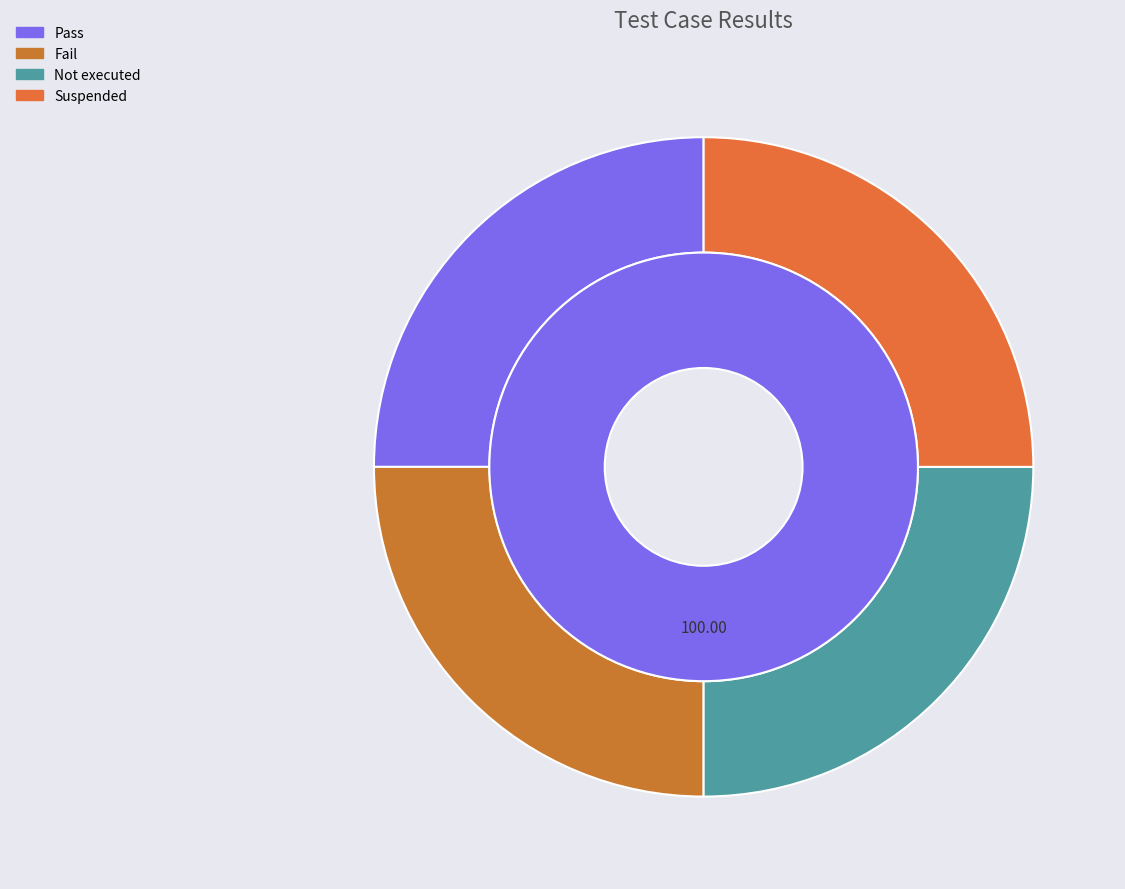

Do Suspended and Not executed together represent more than half of the pie?

No